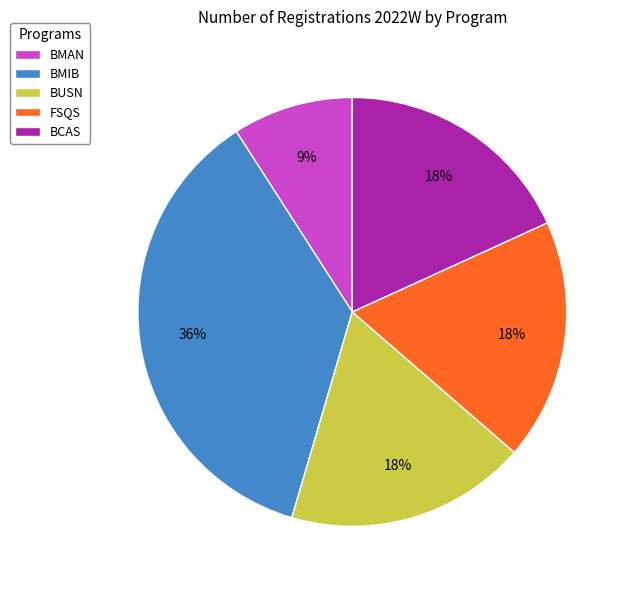

To the nearest percent, what portion does BMAN represent?

9%